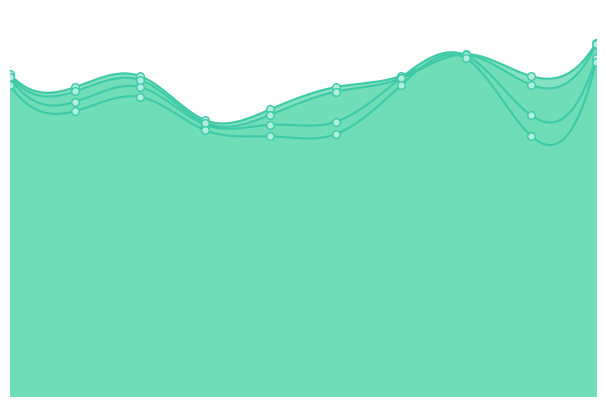

What is the total value across all series at 2?

3.1